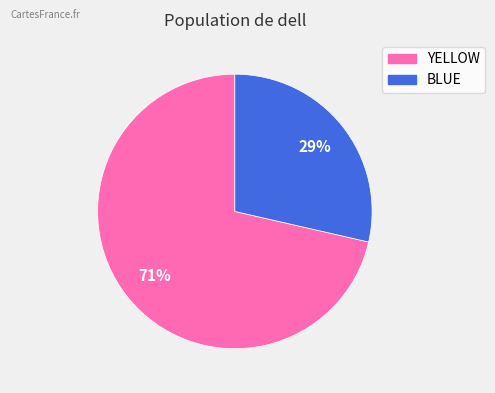

Between BLUE and YELLOW, which is larger?

YELLOW